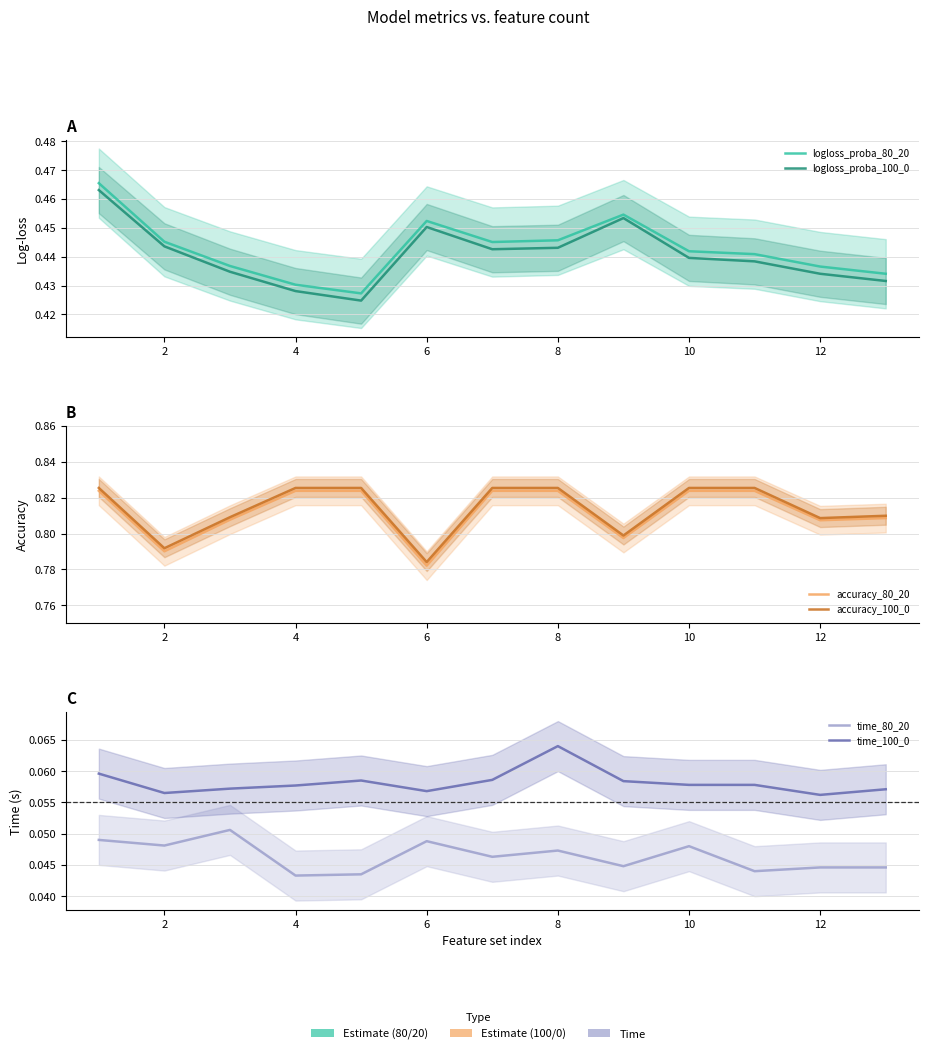

Is the value of logloss_proba_80_20 at 8 greater than the value of time_80_20 at 2?

Yes